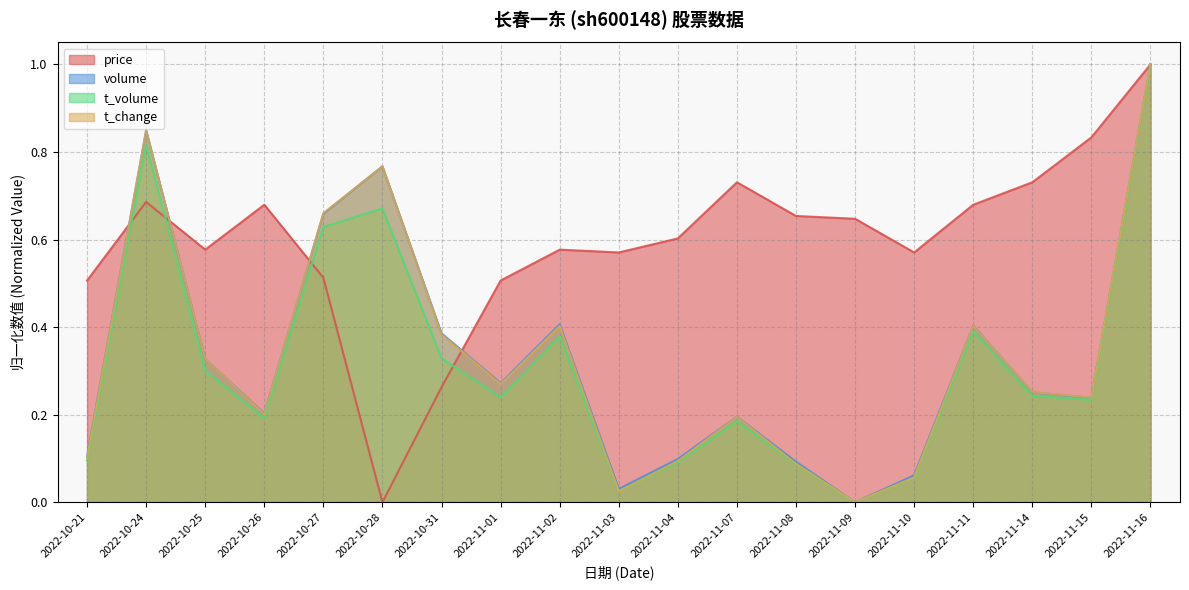

Reading left to right, list all the values displayed in this chart.

price: 0.5	0.7	0.6	0.7	0.5	0.0	0.3	0.5	0.6	0.6	0.6	0.7	0.7	0.6	0.6	0.7	0.7	0.8	1.0
volume: 0.1	0.8	0.3	0.2	0.7	0.8	0.4	0.3	0.4	0.0	0.1	0.2	0.1	0.0	0.1	0.4	0.3	0.2	1.0
t_volume: 0.1	0.8	0.3	0.2	0.6	0.7	0.3	0.2	0.4	0.0	0.1	0.2	0.1	0.0	0.1	0.4	0.2	0.2	1.0
t_change: 0.1	0.8	0.3	0.2	0.7	0.8	0.4	0.3	0.4	0.0	0.1	0.2	0.1	0.0	0.1	0.4	0.3	0.2	1.0